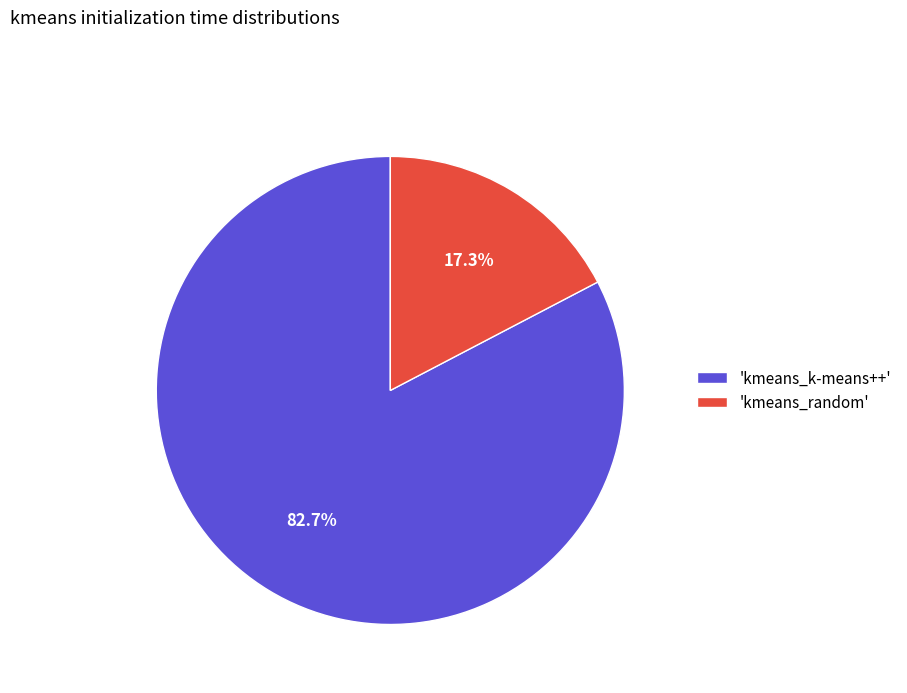

Rank the categories by value from highest to lowest.

'kmeans_k-means++', 'kmeans_random'